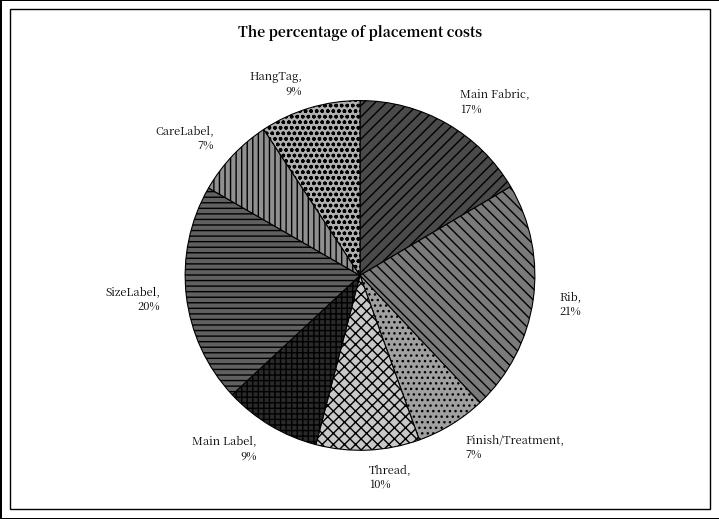

The Rib slice represents 16% of the pie. True or false?

False